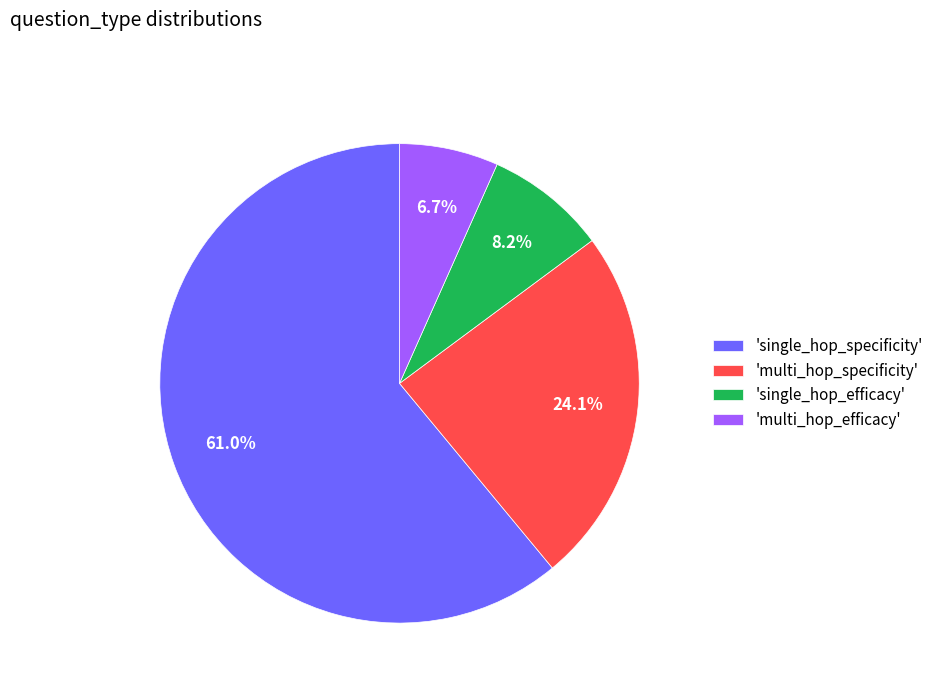

Count the number of slices in the pie.

4